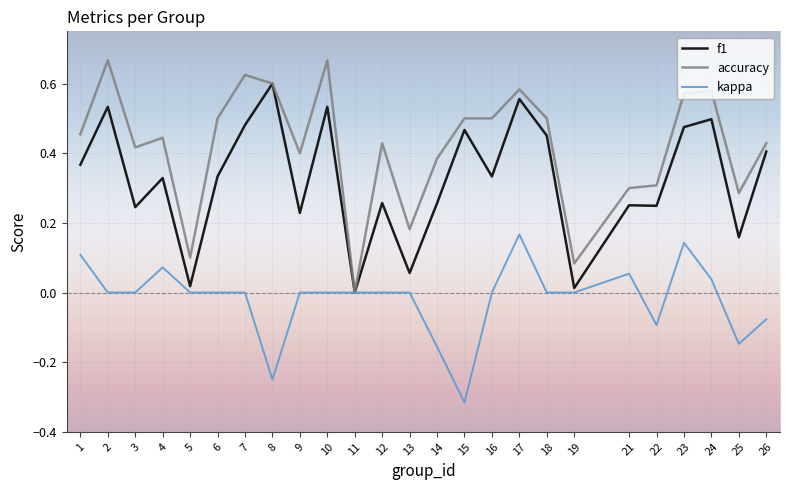

Rank the series by their average value, from lowest to highest.

kappa, f1, accuracy